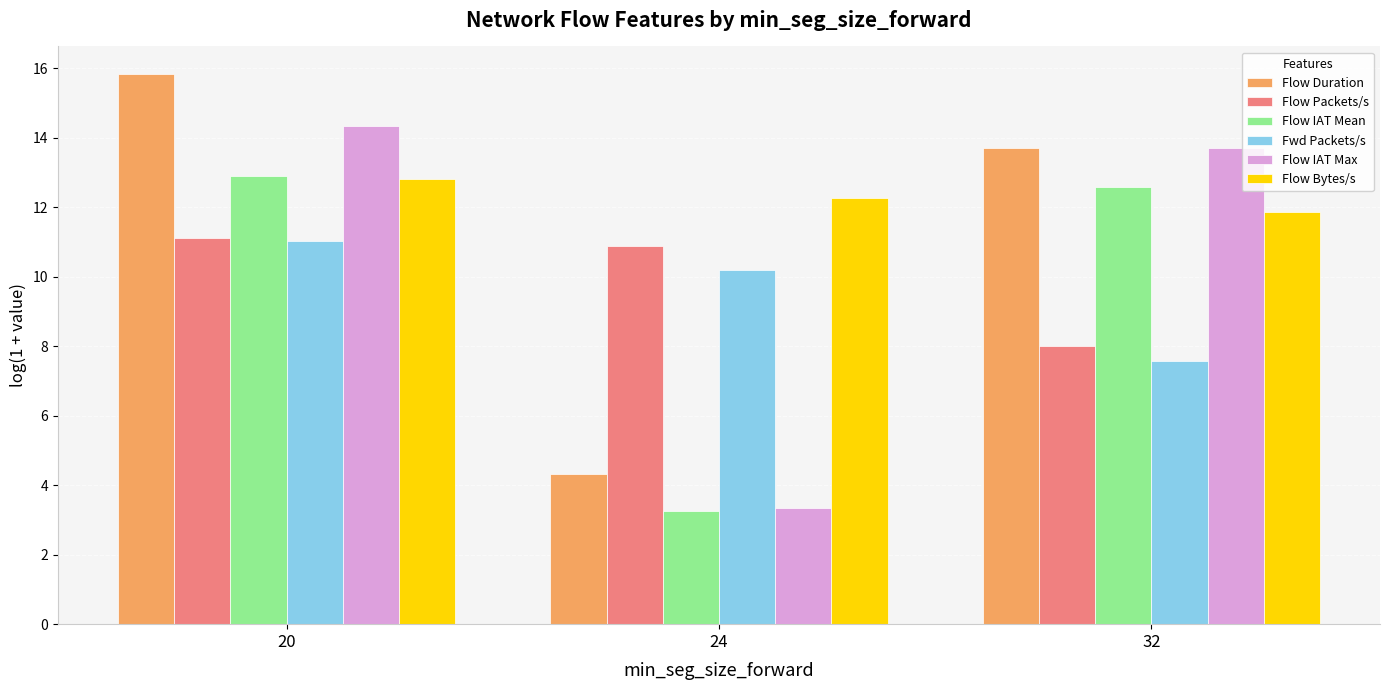

What is the difference between the highest and lowest values at 32?

6.1